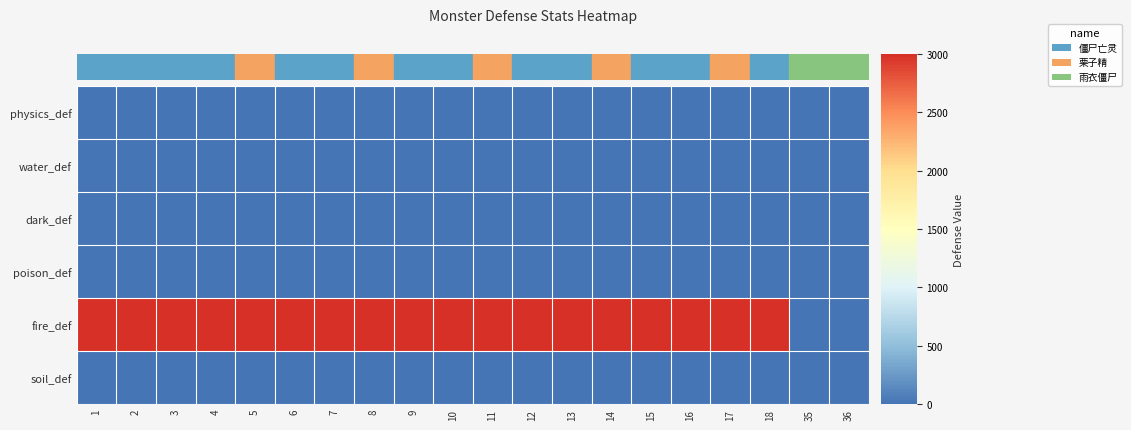

Between 13 and 12, which is larger?

13